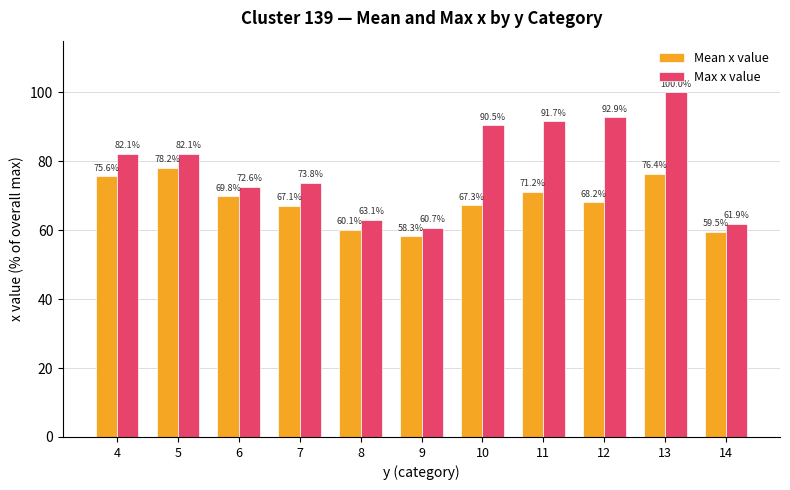

What is the spread (max minus min) of values at 14?

2.4